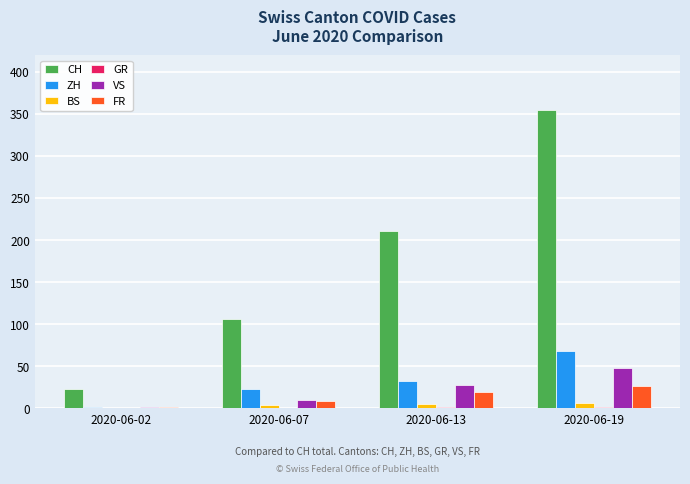

What is the maximum value shown in the chart?

355